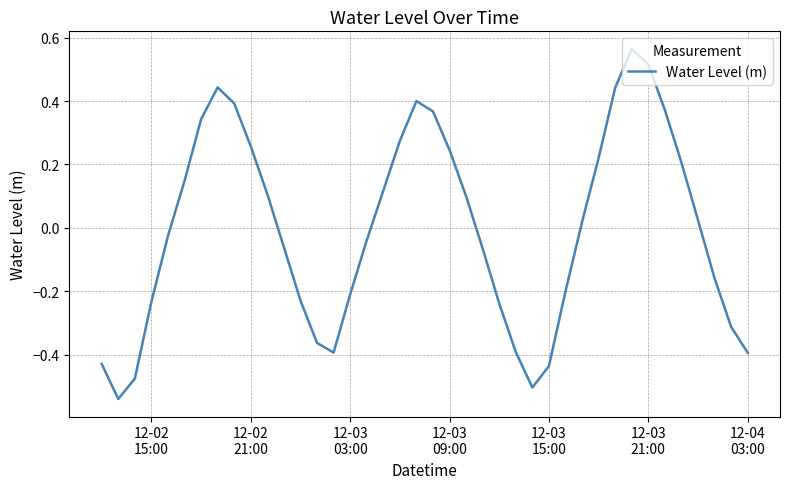

What is the difference between the maximum and minimum values?

1.1